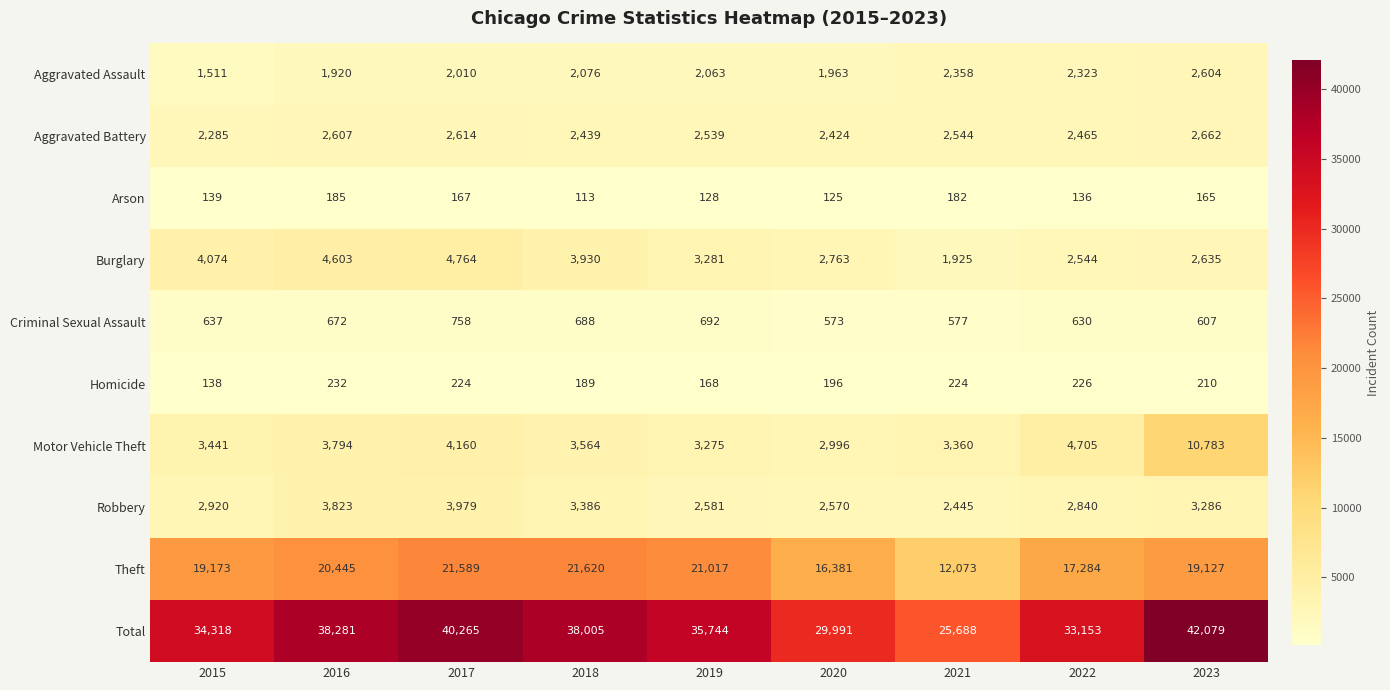

What is the difference between the maximum and minimum values in the Homicide series?

94